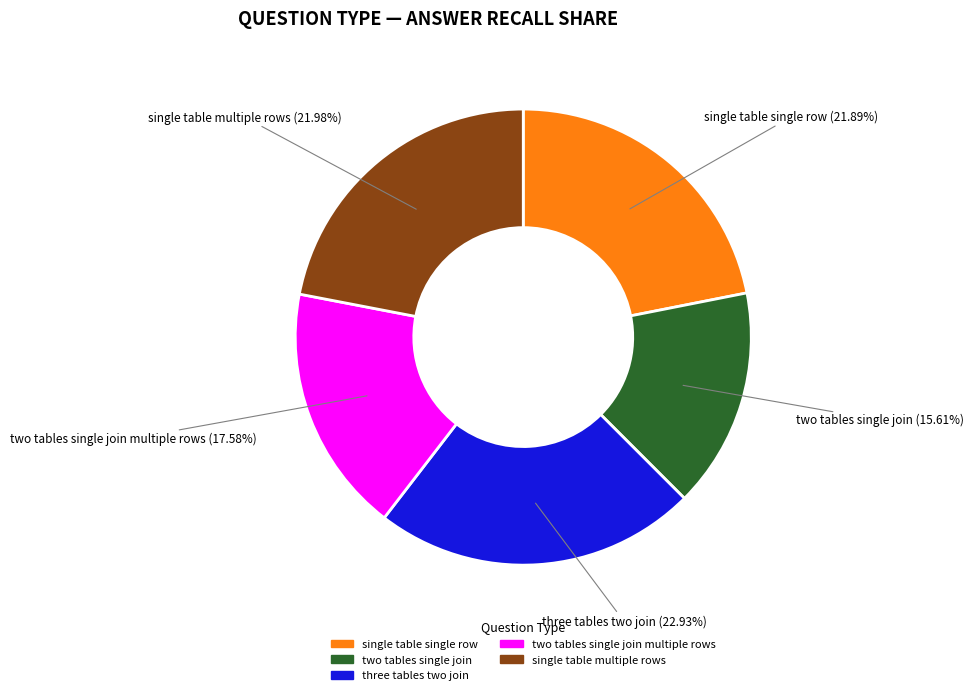

Does any single category account for the majority?

No